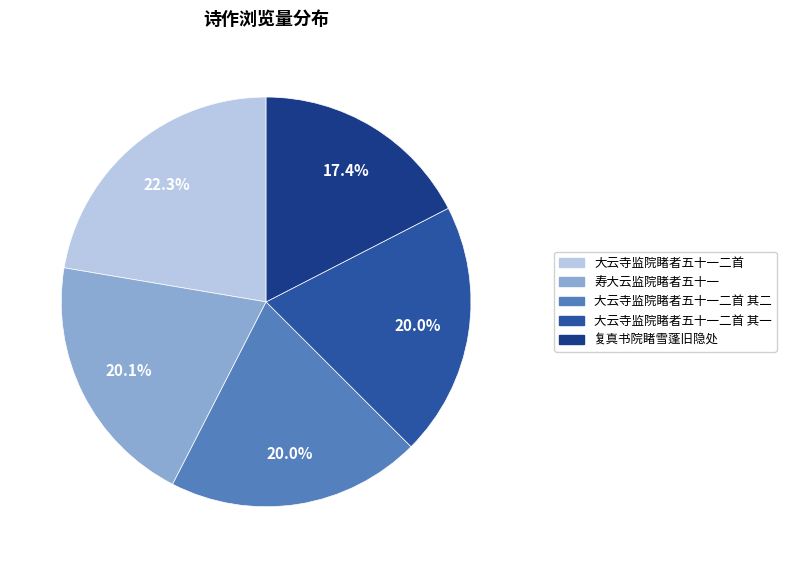

Which category has the biggest portion of the pie?

大云寺监院睹者五十一二首